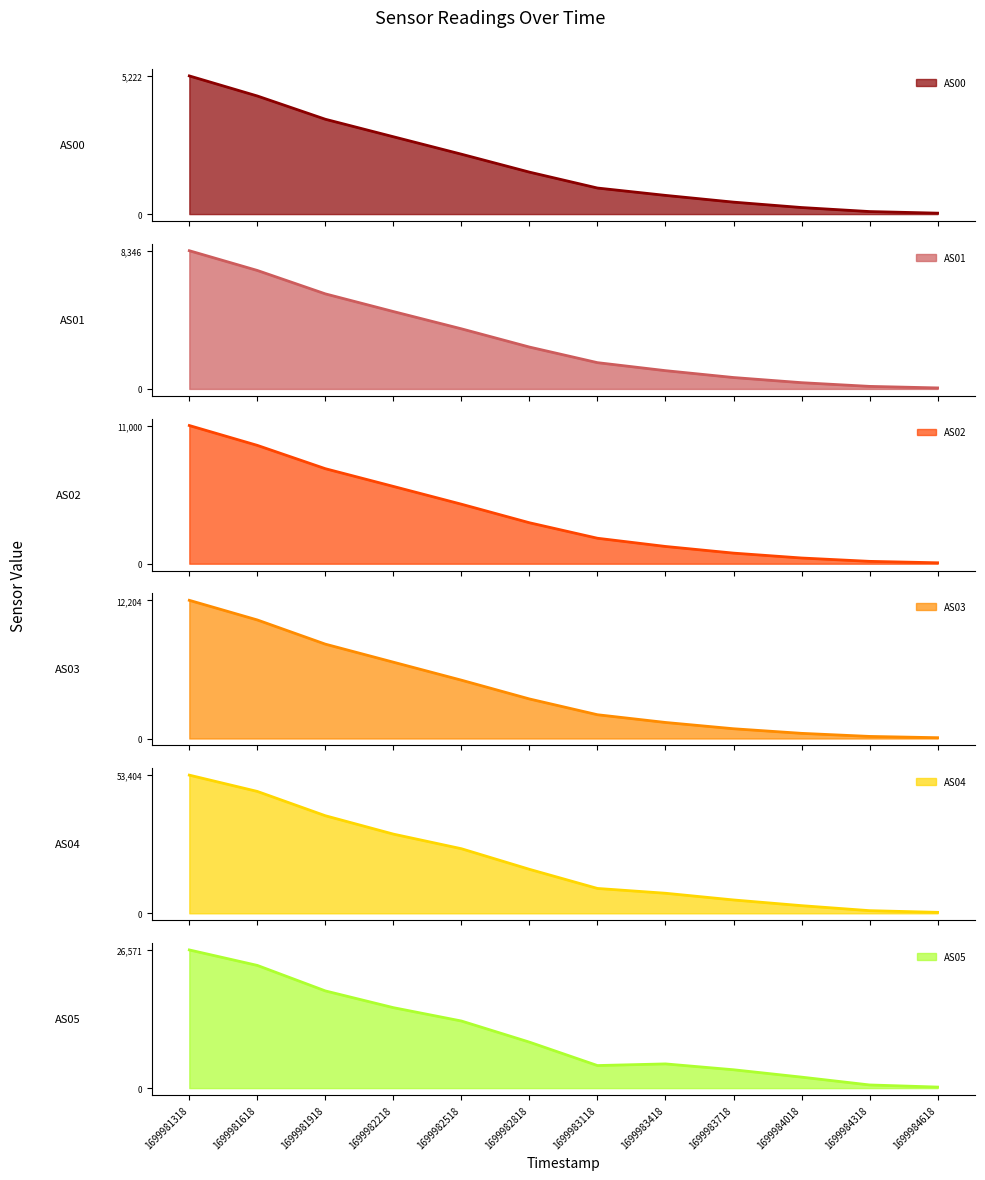

True or false: AS04 and AS05 cross at least once.

False